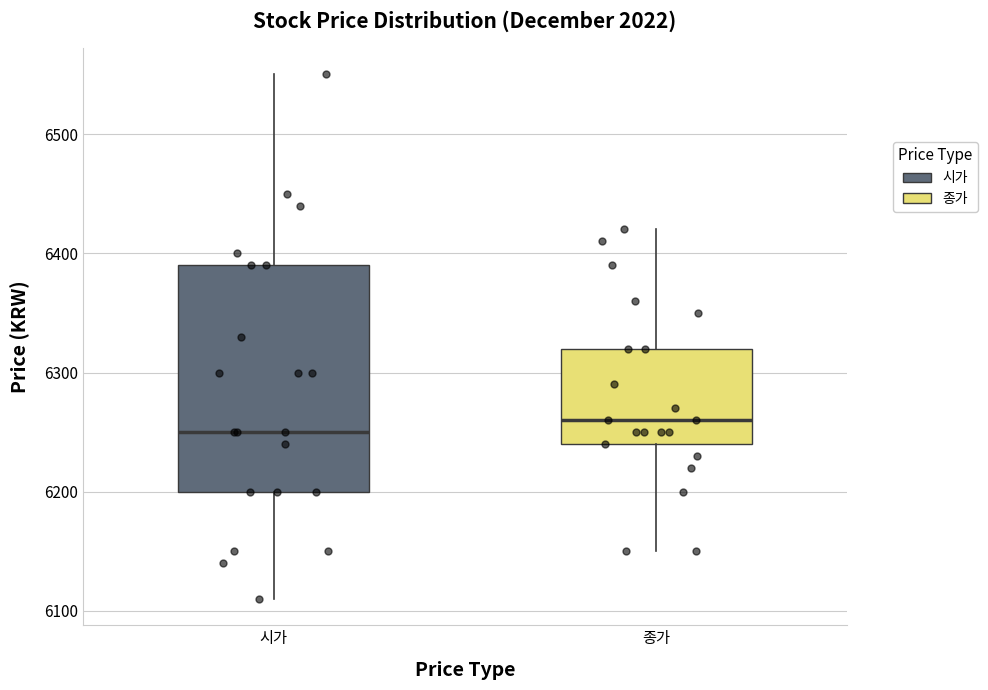

Comparing the boxes themselves (not the whiskers), which one is the tallest?

시가